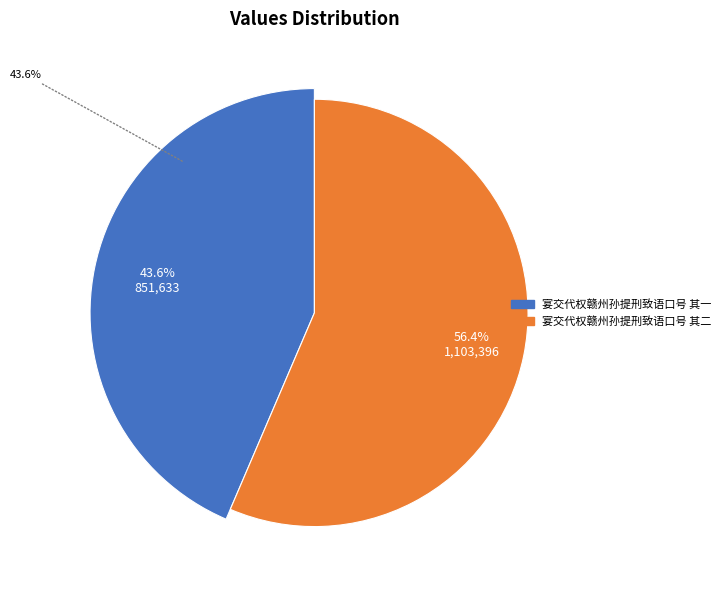

What is the ratio of the value at 宴交代权赣州孙提刑致语口号 其二 to the value at 宴交代权赣州孙提刑致语口号 其一?

1.3